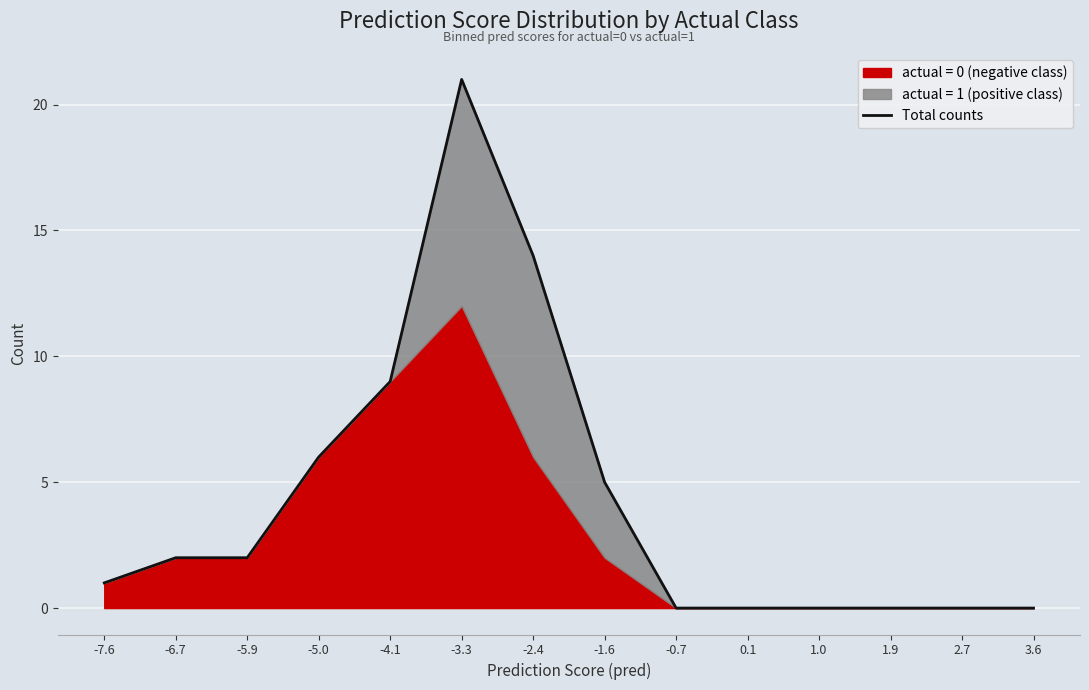

What is the value of the 1st point from the left?

1